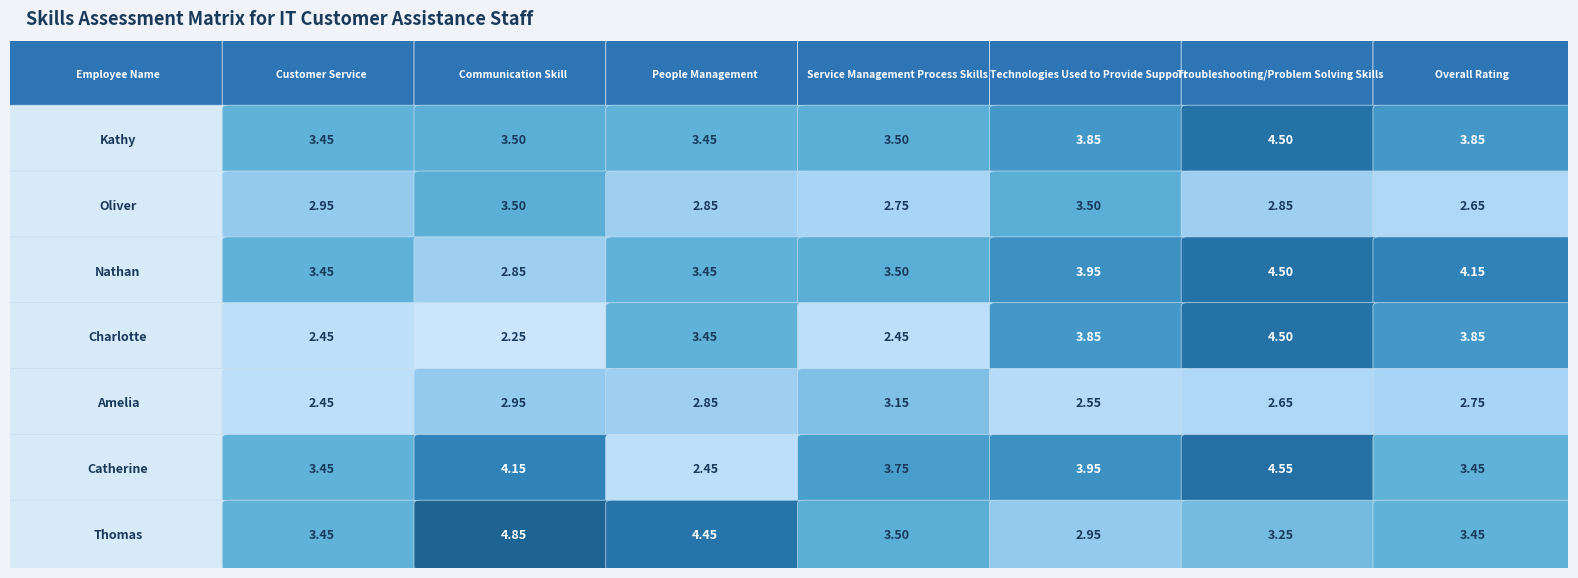

Between 1 and 6, which is larger?

6